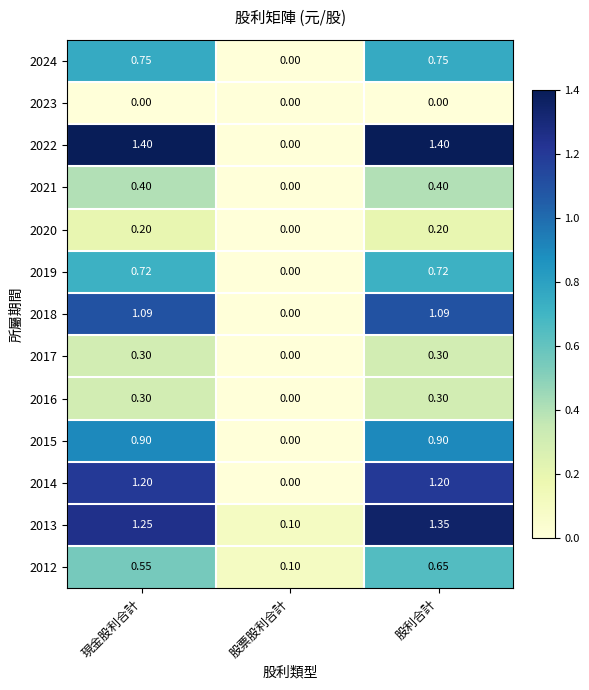

Rank the categories by 2013 value from highest to lowest.

股利合計, 現金股利合計, 股票股利合計